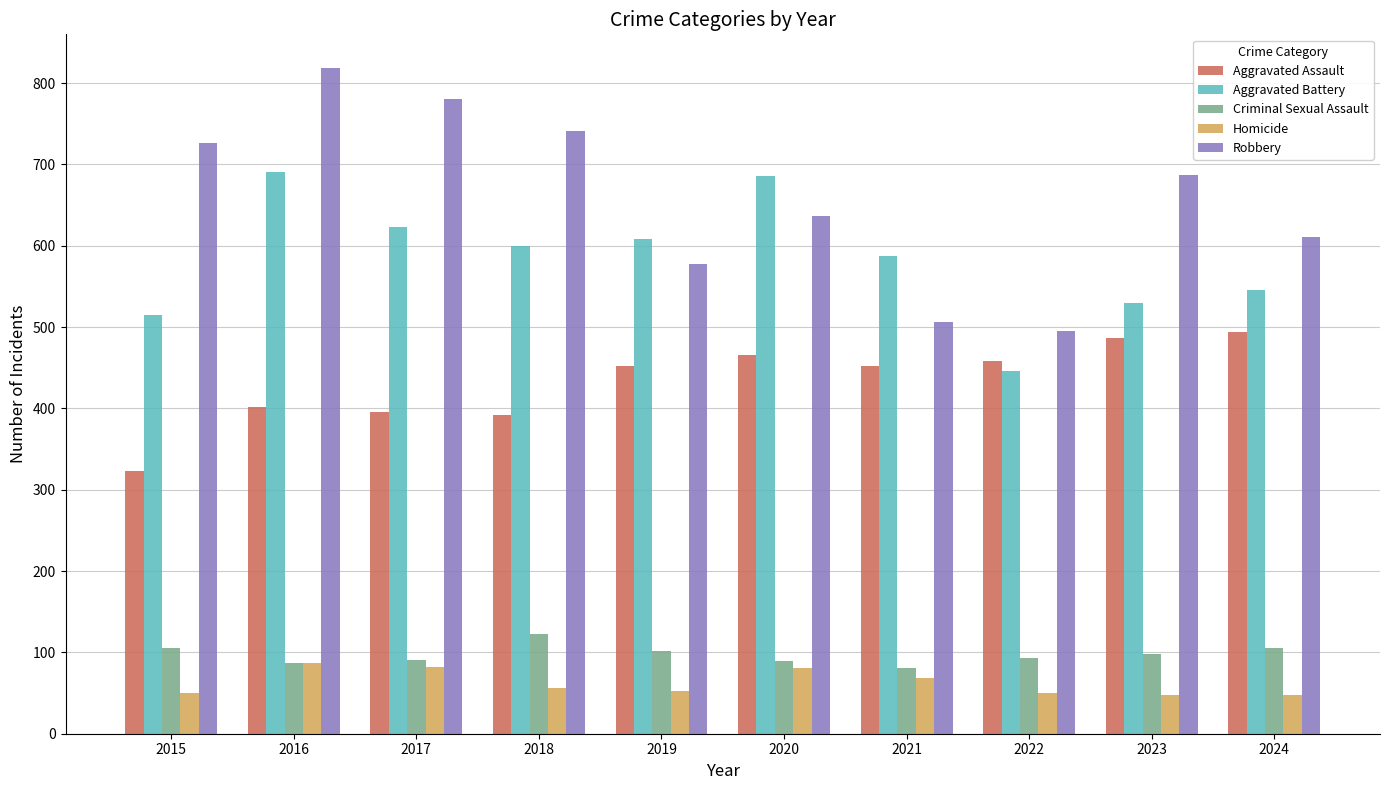

How many groups of bars are there?

10